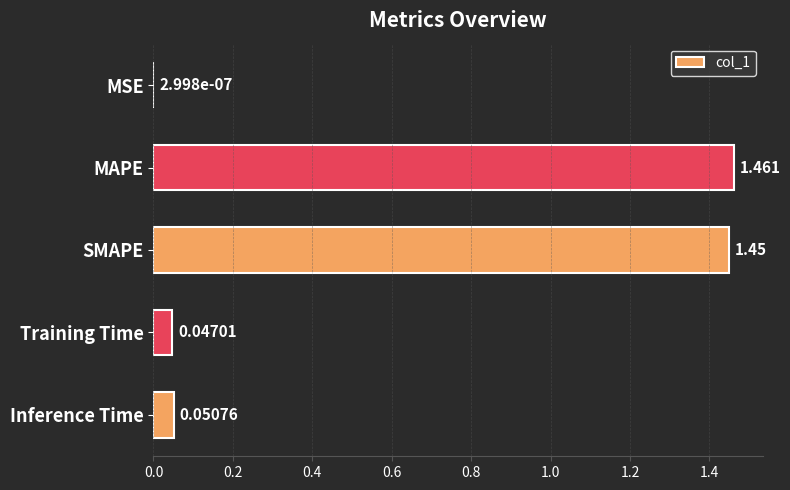

What is the sum of all values?

3.0